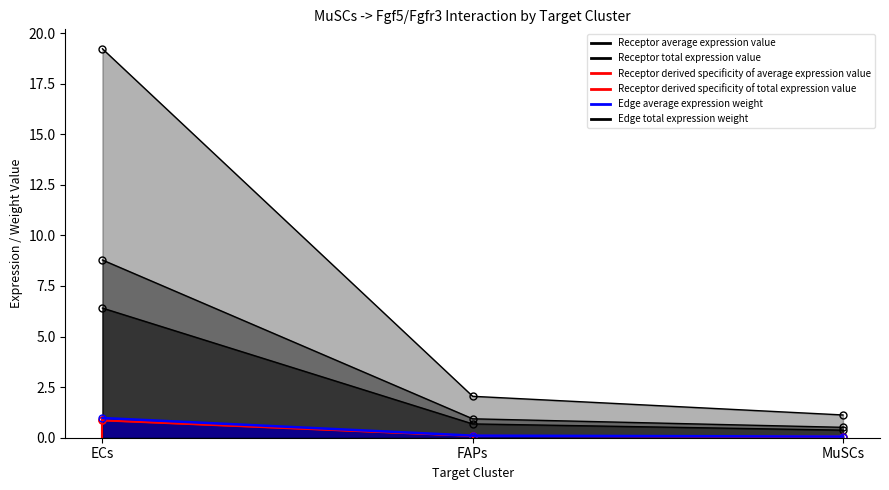

At how many categories does at least one series exceed 4?

1